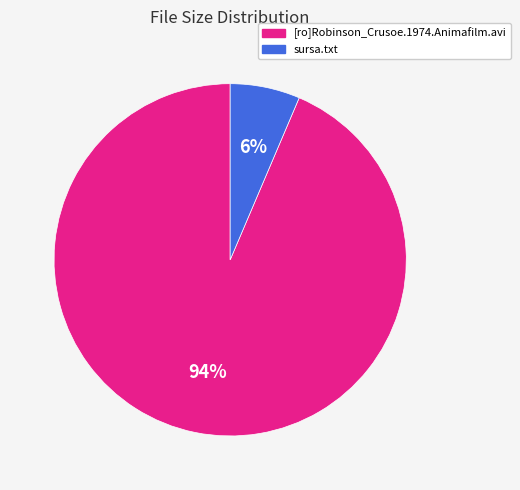

True or false: sursa.txt accounts for 6% of the total.

True